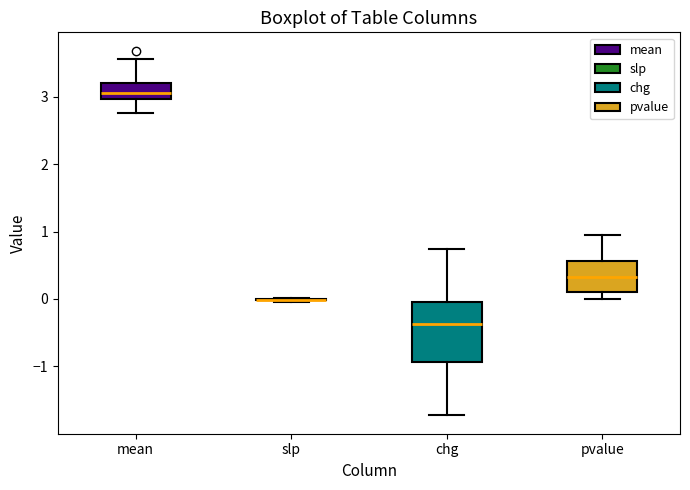

Reading left to right, read every box against the y-axis: the position of its median line, the range the box covers, and the ends of its whiskers. The values are not printed on the chart, so give them approximately, as read against the axis.

mean: median 3.1, box 3.0 to 3.2, whiskers 2.8 to 3.6
slp: box collapsed to a line at 0.0, whiskers 0.0 to 0.0
chg: median -0.4, box -0.9 to 0.0, whiskers -1.7 to 0.7
pvalue: median 0.3, box 0.1 to 0.6, whiskers 0.0 to 0.9